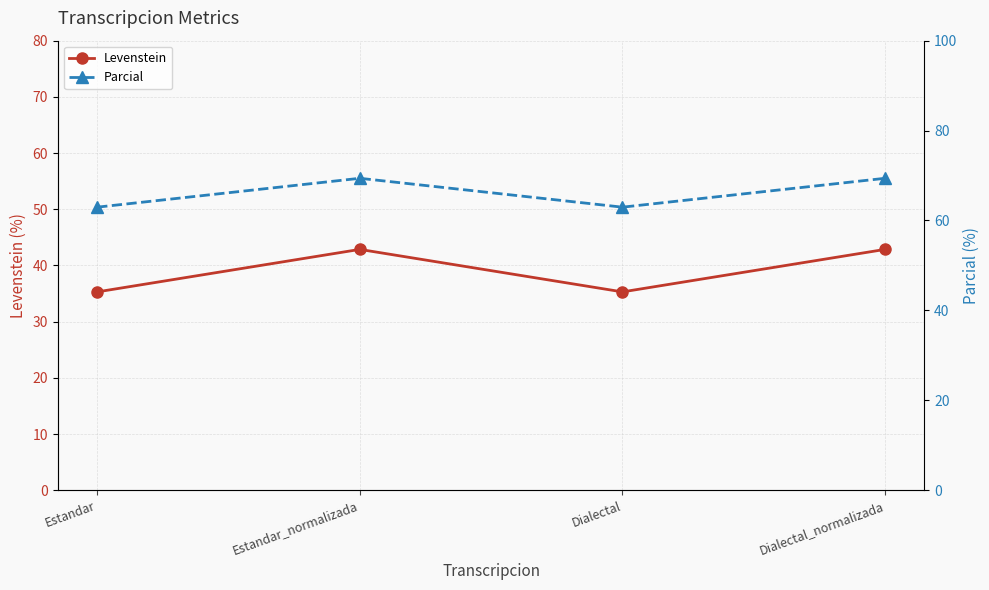

Reading left to right, what are all the values shown in this chart?

Levenstein: Estandar=35.3	Estandar_normalizada=42.9	Dialectal=35.3	Dialectal_normalizada=42.9
Parcial: Estandar=63.0	Estandar_normalizada=69.4	Dialectal=63.0	Dialectal_normalizada=69.4